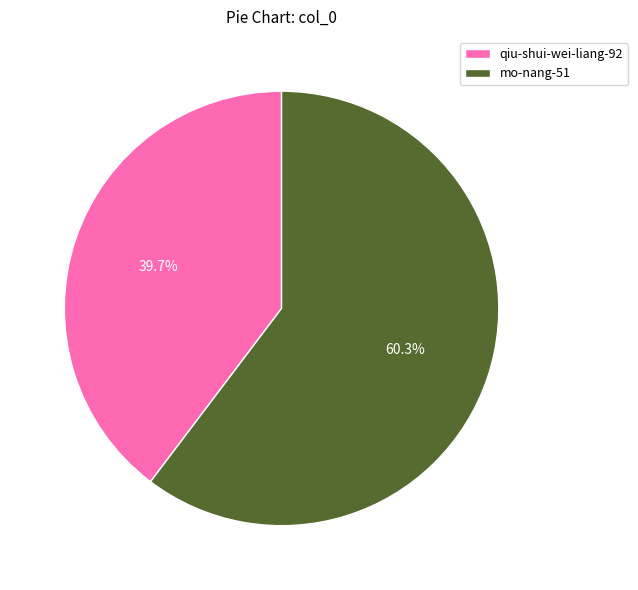

How many segments does this pie chart have?

2